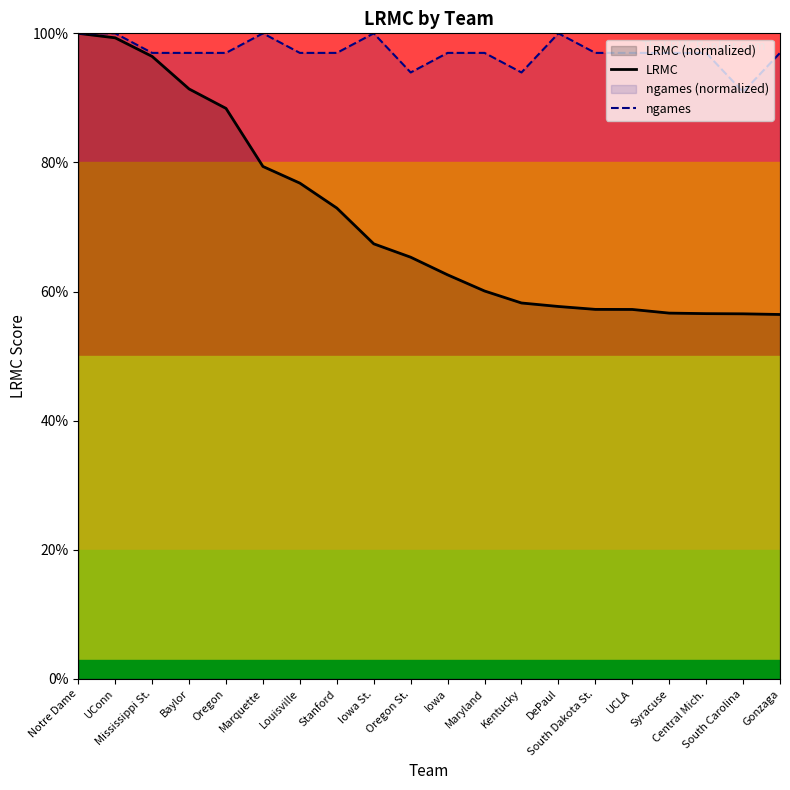

Reading left to right, what are all the values shown in this chart?

LRMC: 100.0	99.3	96.4	91.4	88.4	79.4	76.8	72.9	67.4	65.3	62.6	60.1	58.2	57.7	57.2	57.2	56.7	56.6	56.6	56.5
ngames: 100.0	100.0	97.0	97.0	97.0	100.0	97.0	97.0	100.0	93.9	97.0	97.0	93.9	100.0	97.0	97.0	97.0	97.0	90.9	97.0